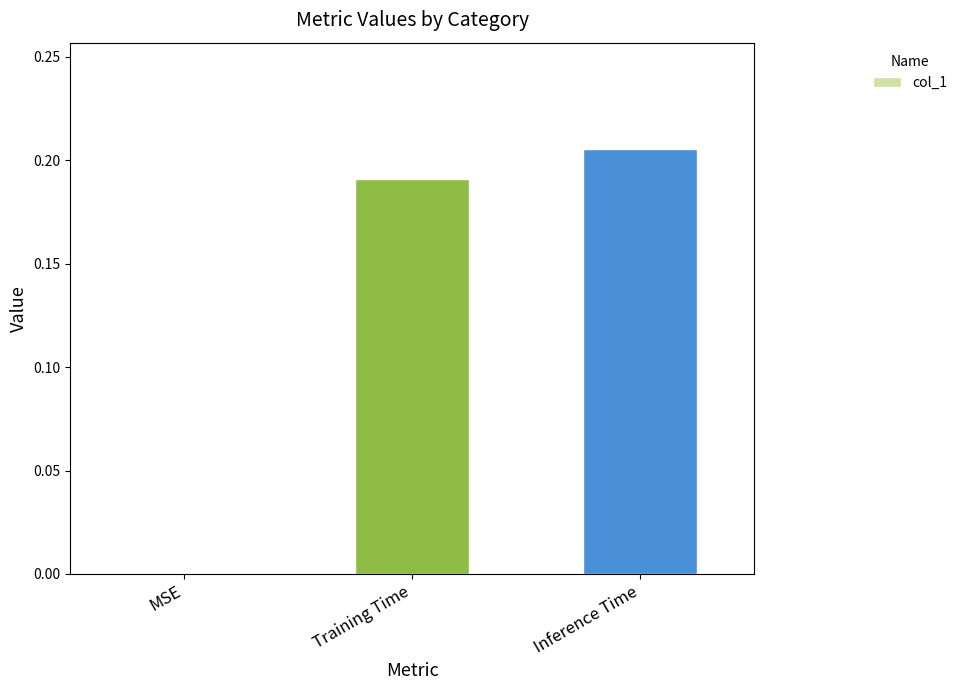

What is the sum of all values?

0.4